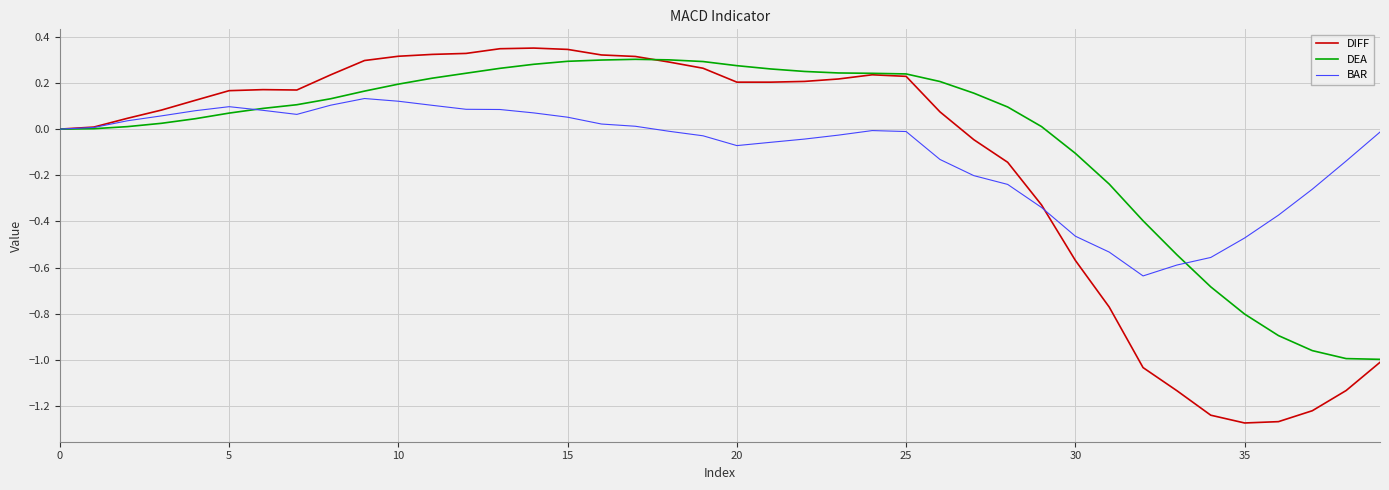

Which series has the widest spread of values?

DIFF